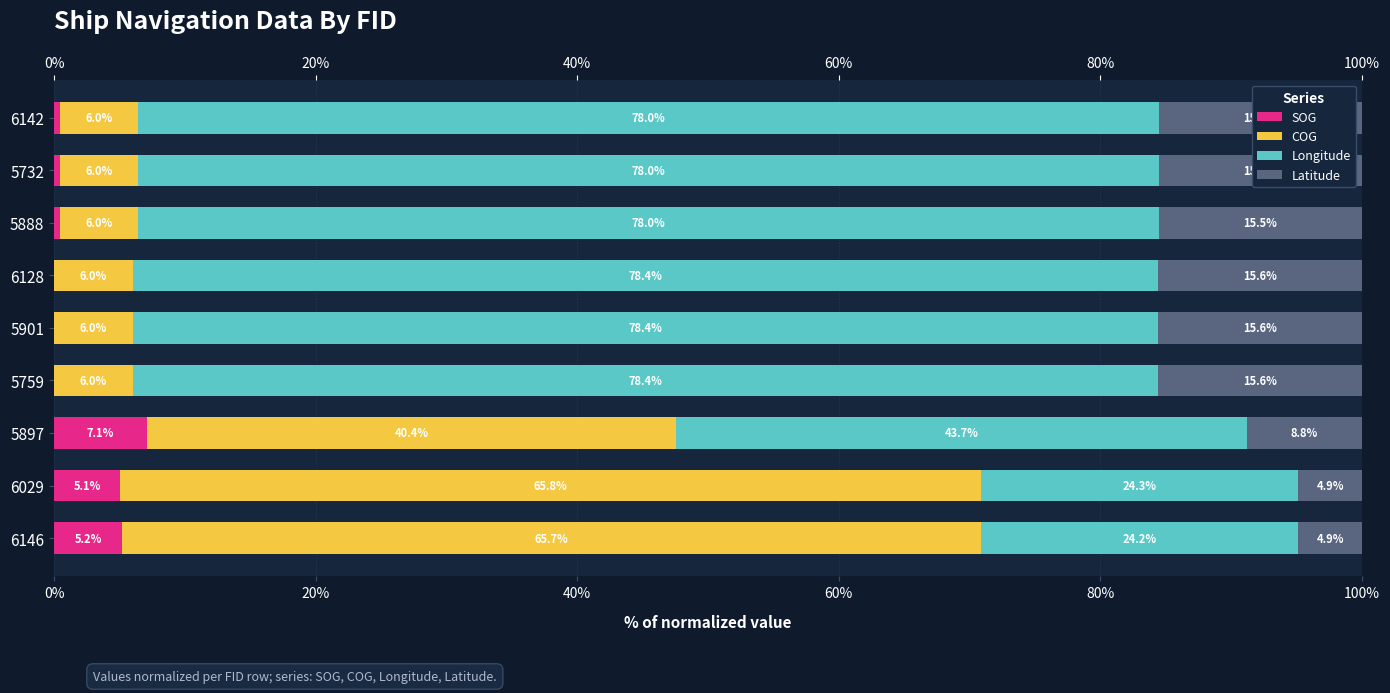

The value of Latitude at 5901 is 15.6. True or false?

True